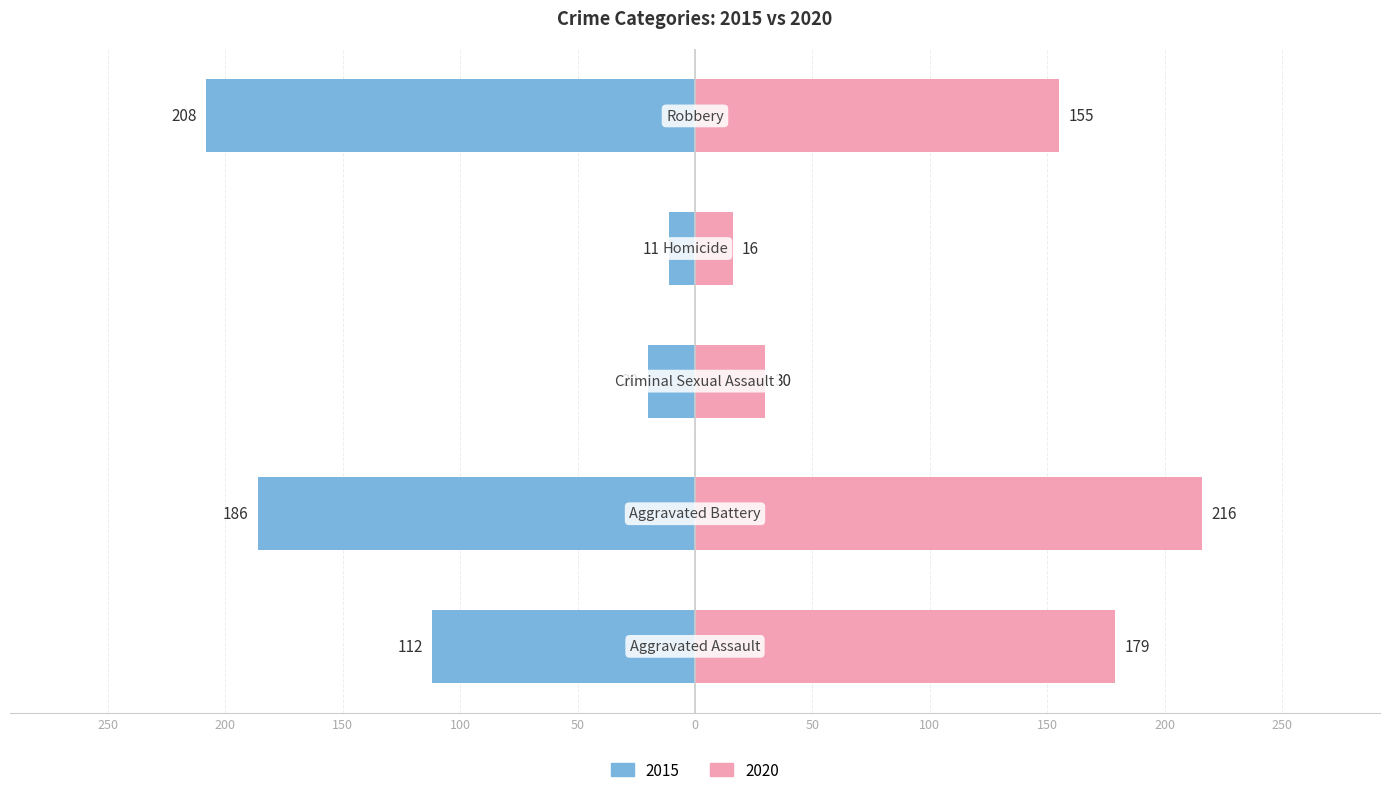

What position from the right is Homicide?

2